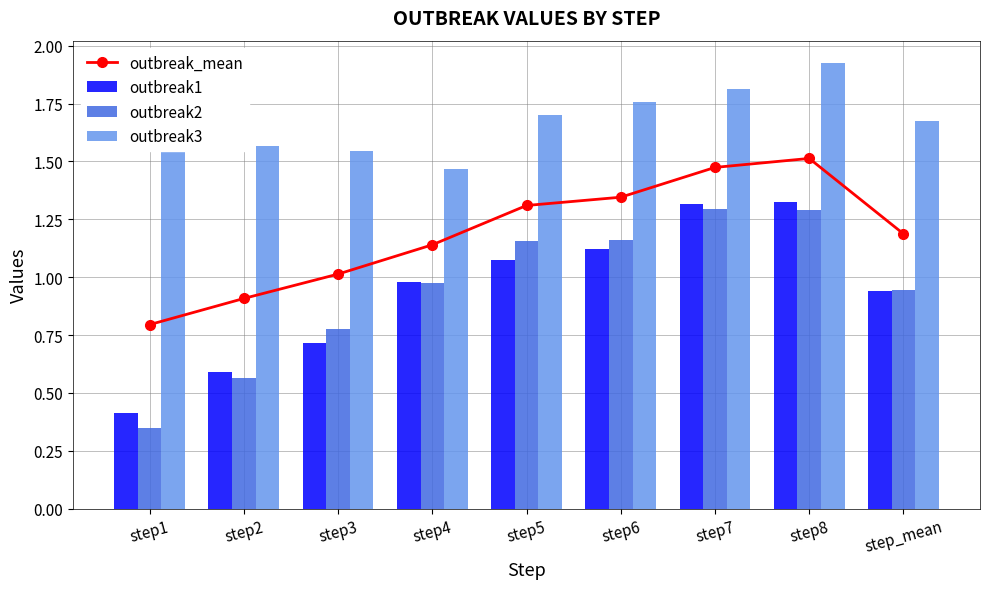

What position from the right is step6?

4